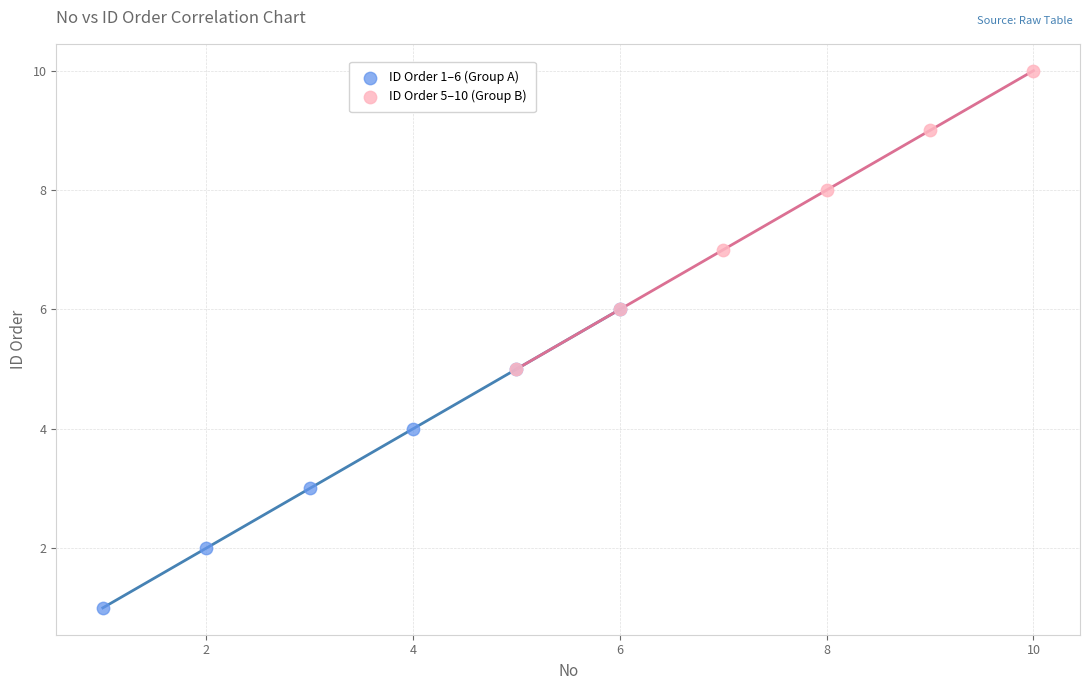

Which series reaches the maximum Y coordinate?

ID Order 5–10 (Group B)